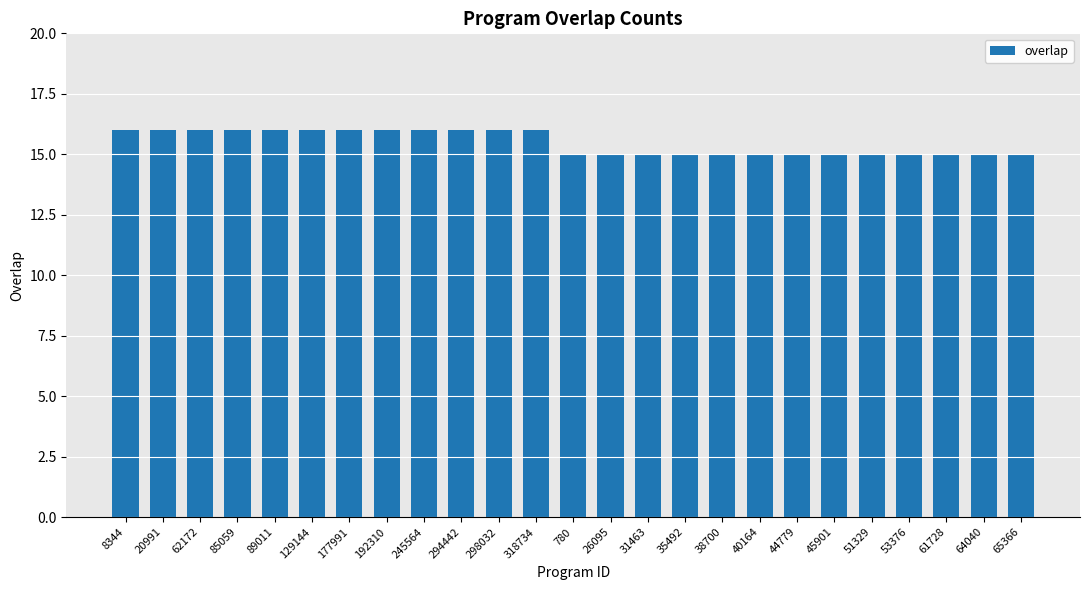

Is it true that the value at 129144 is 16?

True